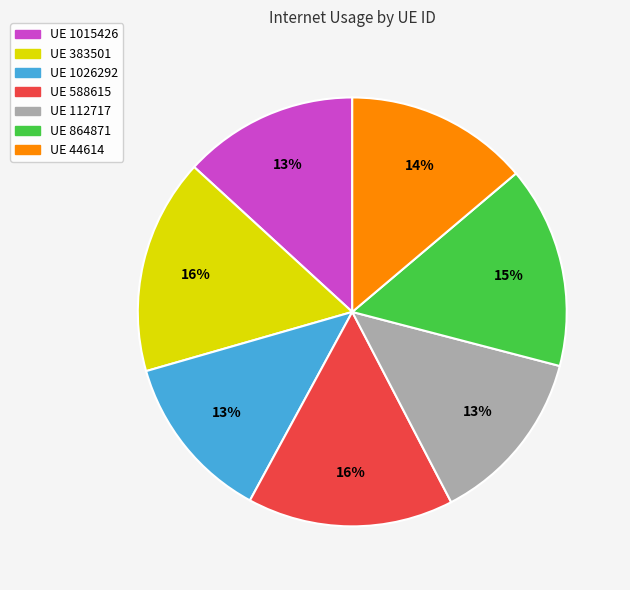

True or false: UE 44614 accounts for 27% of the total.

False